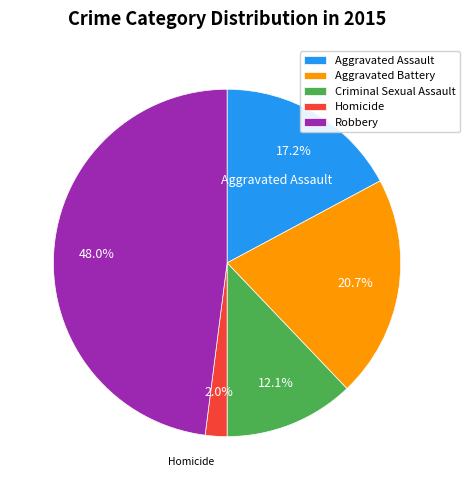

Does any single category account for the majority?

No